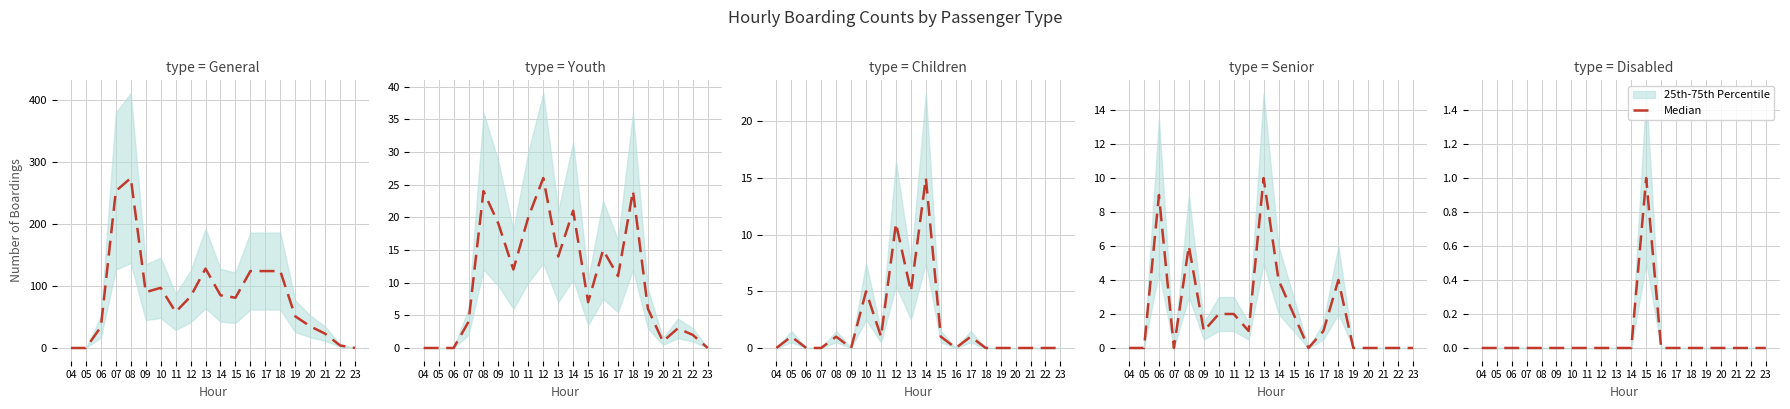

List the labels in order of value, largest first.

15, 04, 05, 06, 07, 08, 09, 10, 11, 12, 13, 14, 16, 17, 18, 19, 20, 21, 22, 23